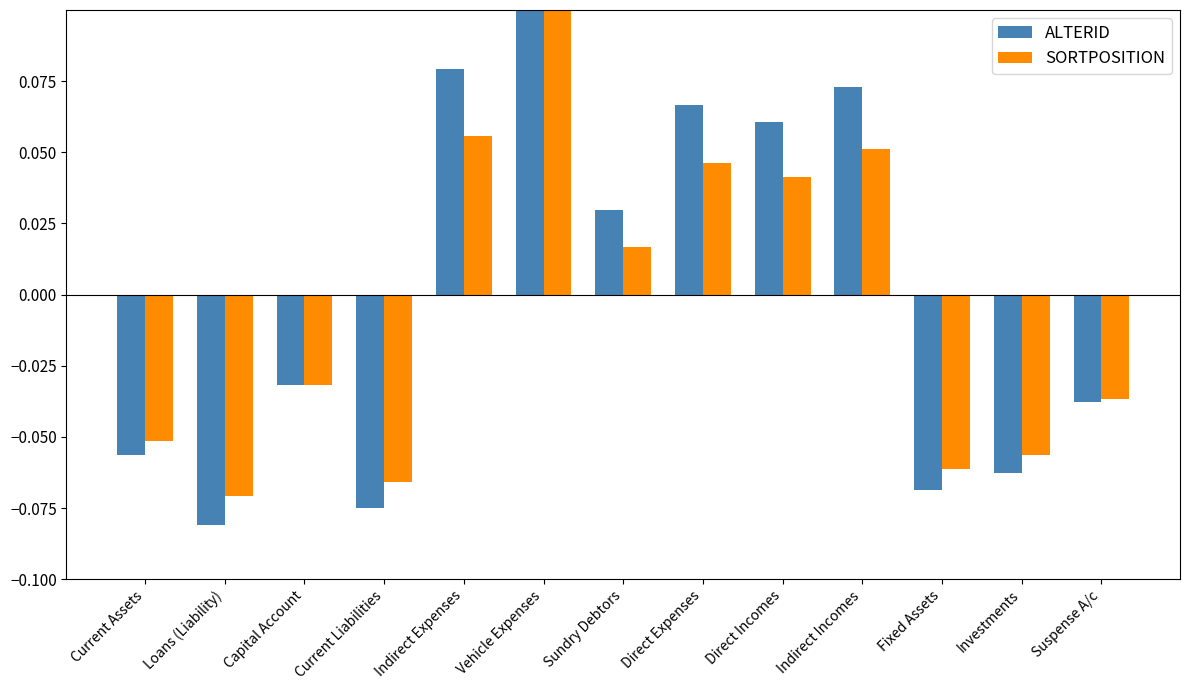

The ALTERID series shows 0.1 at Direct Expenses. True or false?

False